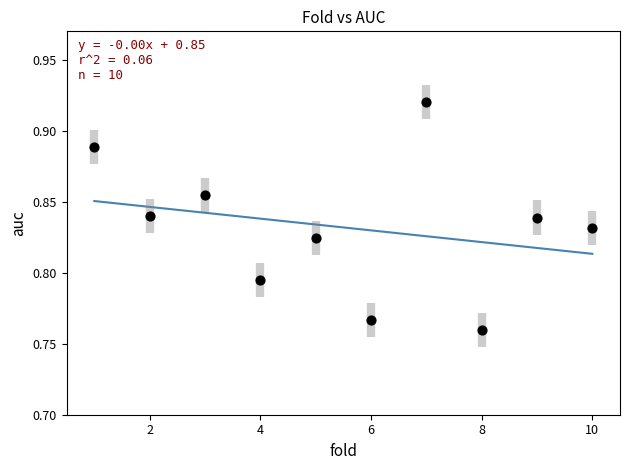

What is the average X value?

5.5